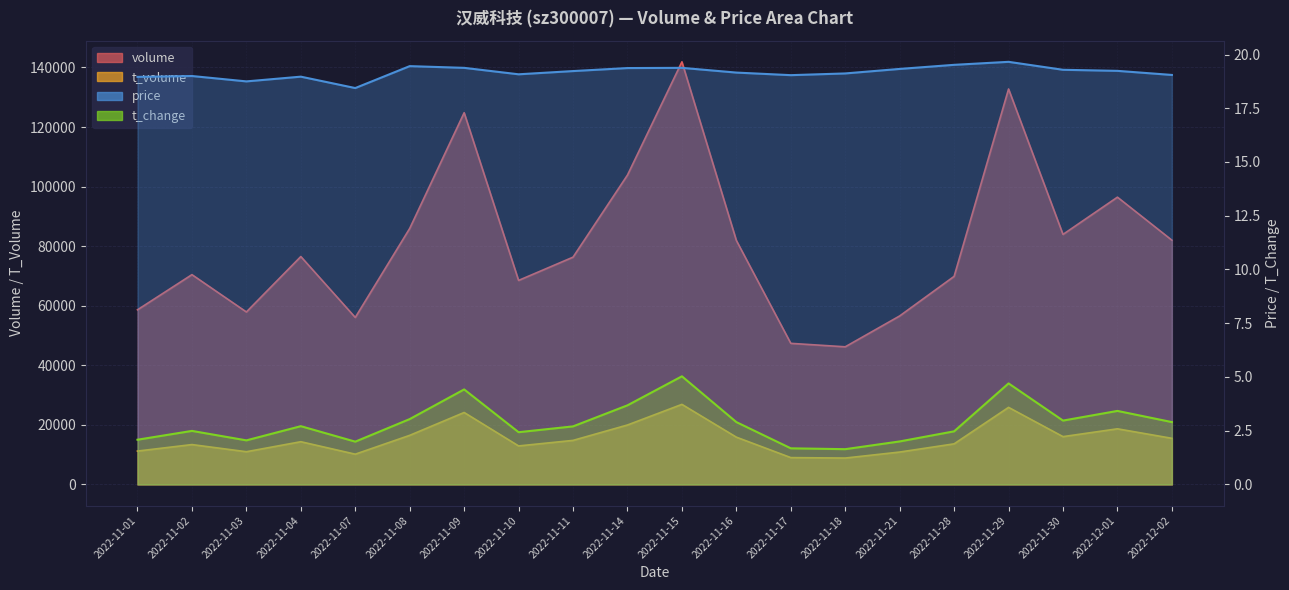

What is the total value across all series at 2022-11-17?

56375